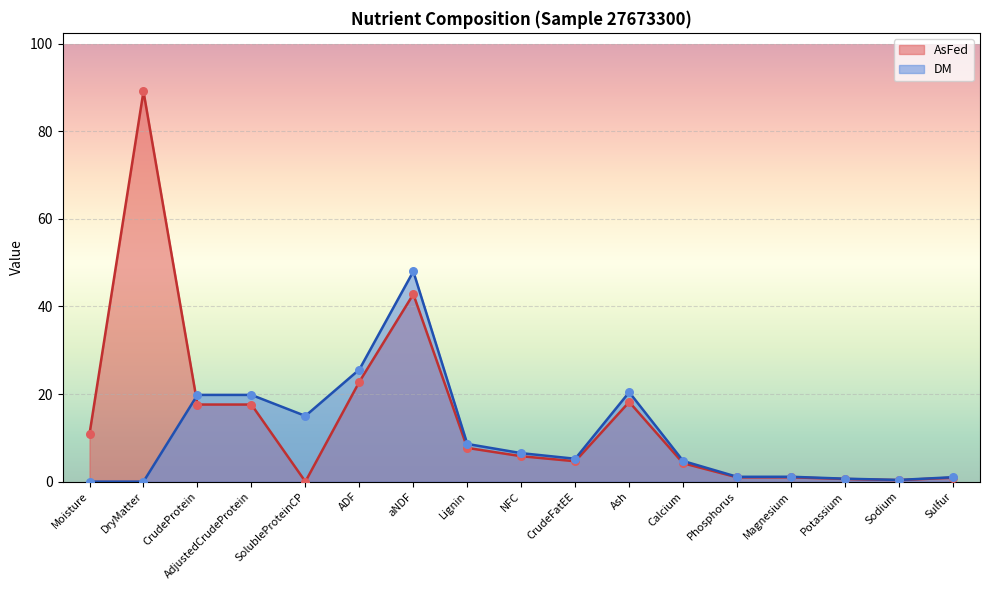

Which series contains the lowest Y value?

AsFed